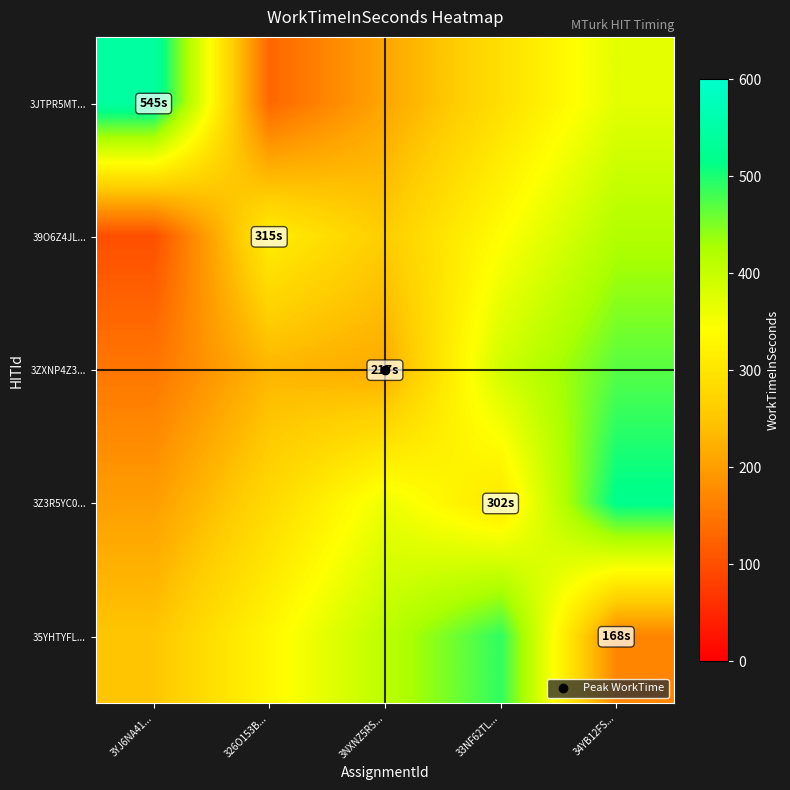

Reading left to right, list all the values displayed in this chart.

3JTPR5MT...: 3YJ6NA41...=545	326O153B...=130	3NXNZ5RS...=210	33NF62TL...=290	34YB12FS...=370
39O6Z4JL...: 3YJ6NA41...=100	326O153B...=315	3NXNZ5RS...=260	33NF62TL...=340	34YB12FS...=420
3ZXNP4Z3...: 3YJ6NA41...=150	326O153B...=230	3NXNZ5RS...=217	33NF62TL...=390	34YB12FS...=470
3Z3R5YC0...: 3YJ6NA41...=200	326O153B...=280	3NXNZ5RS...=360	33NF62TL...=302	34YB12FS...=520
35YHTYFL...: 3YJ6NA41...=250	326O153B...=330	3NXNZ5RS...=410	33NF62TL...=490	34YB12FS...=168